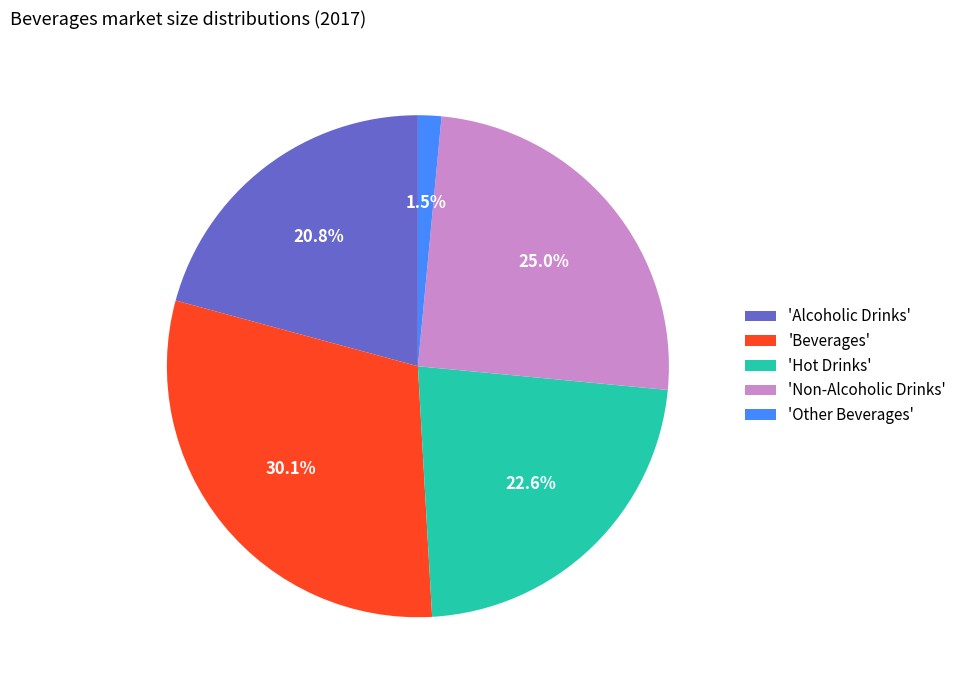

How many segments does this pie chart have?

5